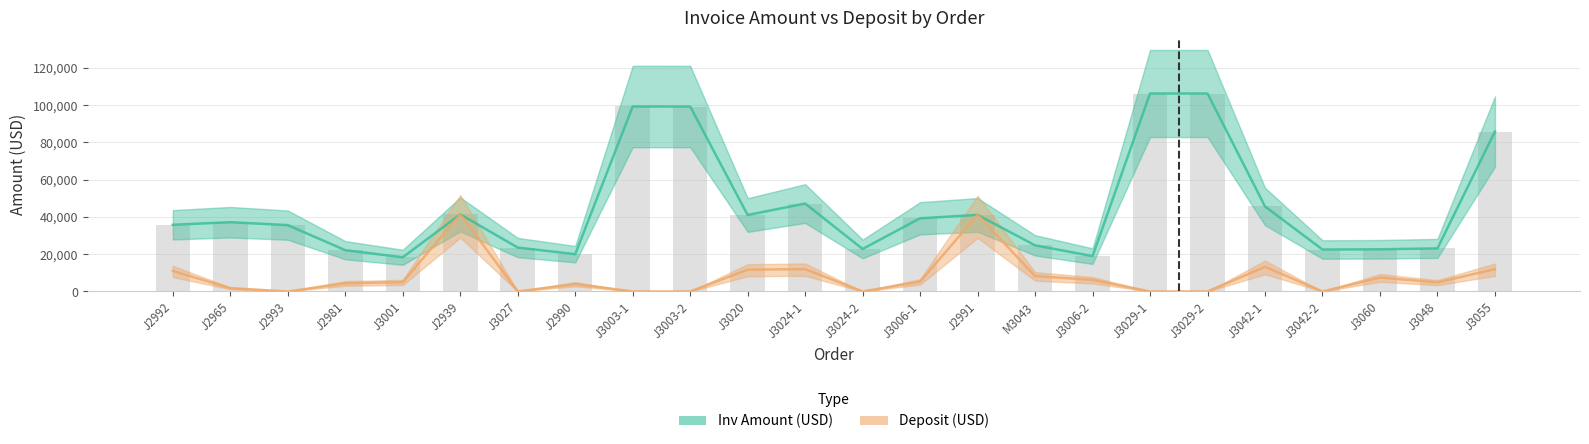

What is the label of the 11th bar from the left?

J3020